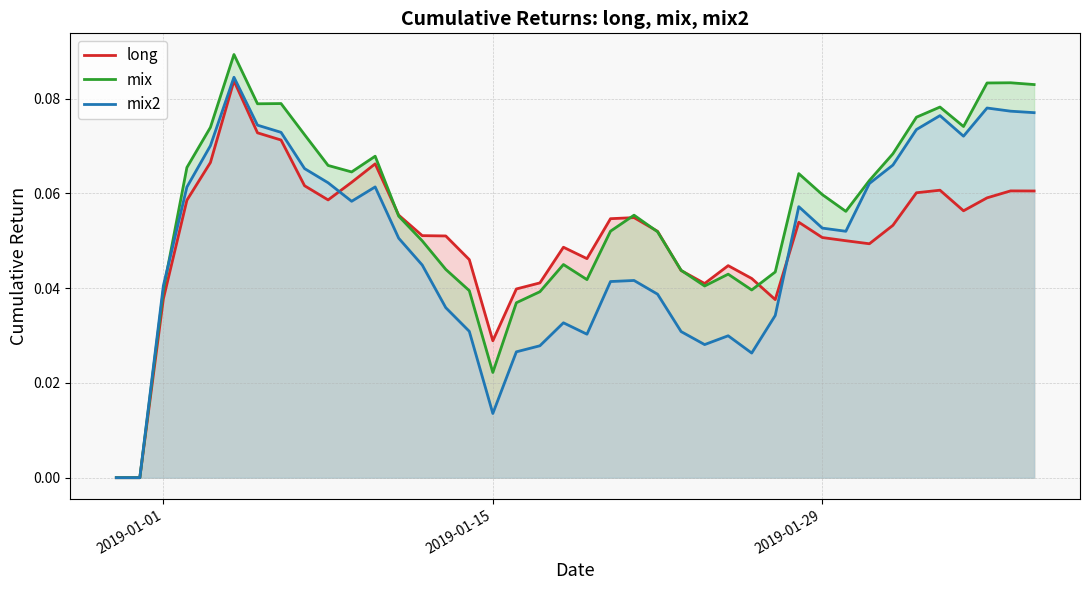

How many intersections are there between mix2 and mix?

1